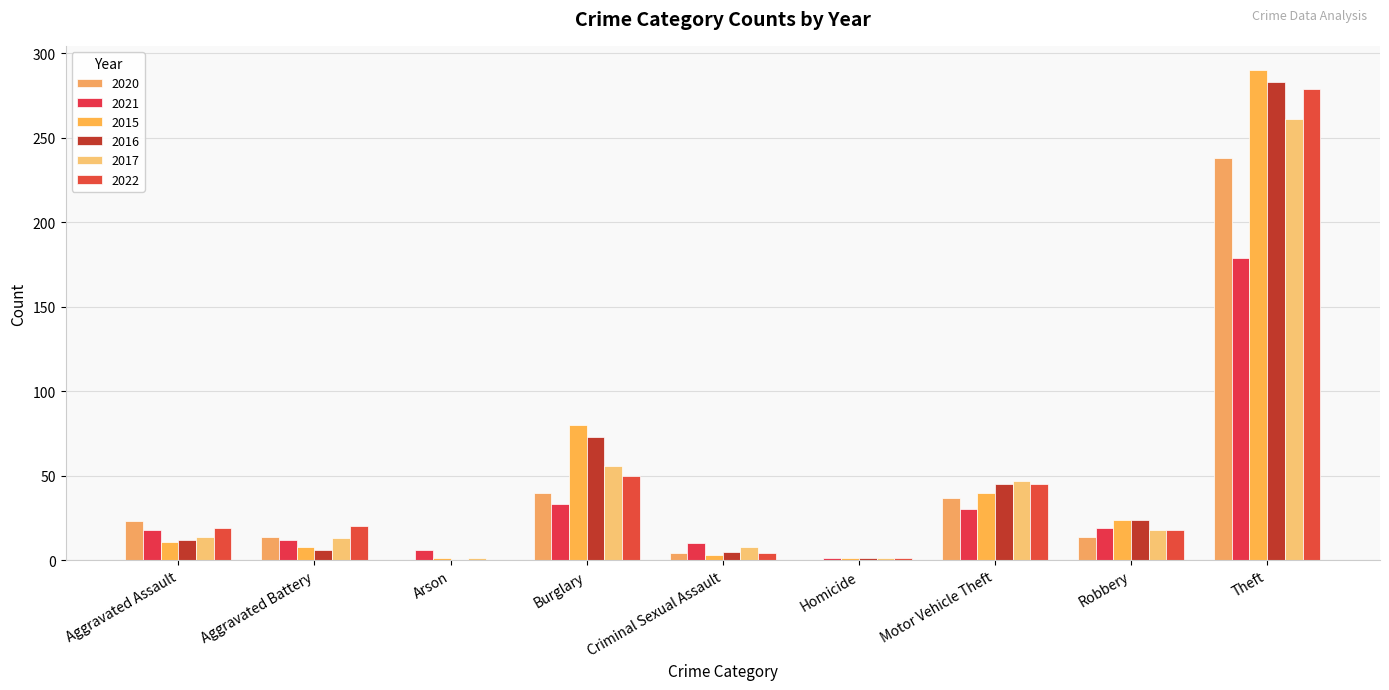

At which category is the sum across all series the highest?

Theft